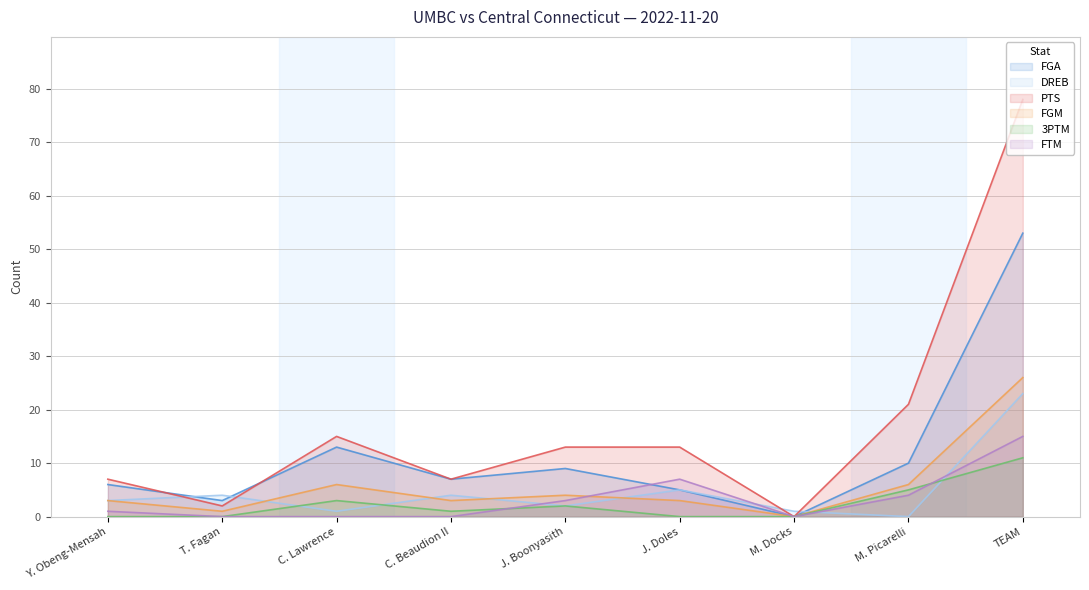

At which label is 3PTM closest to 5?

M. Picarelli